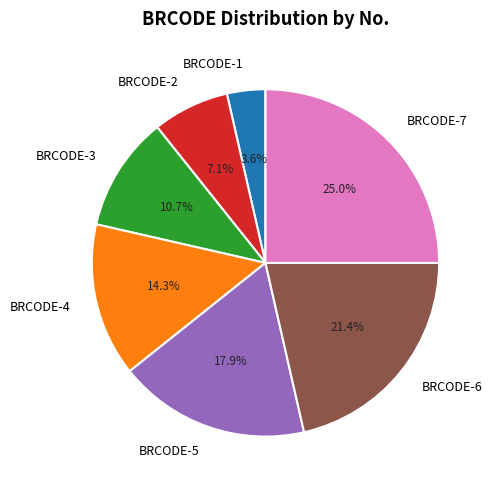

Which has a higher value, BRCODE-4 or BRCODE-2?

BRCODE-4